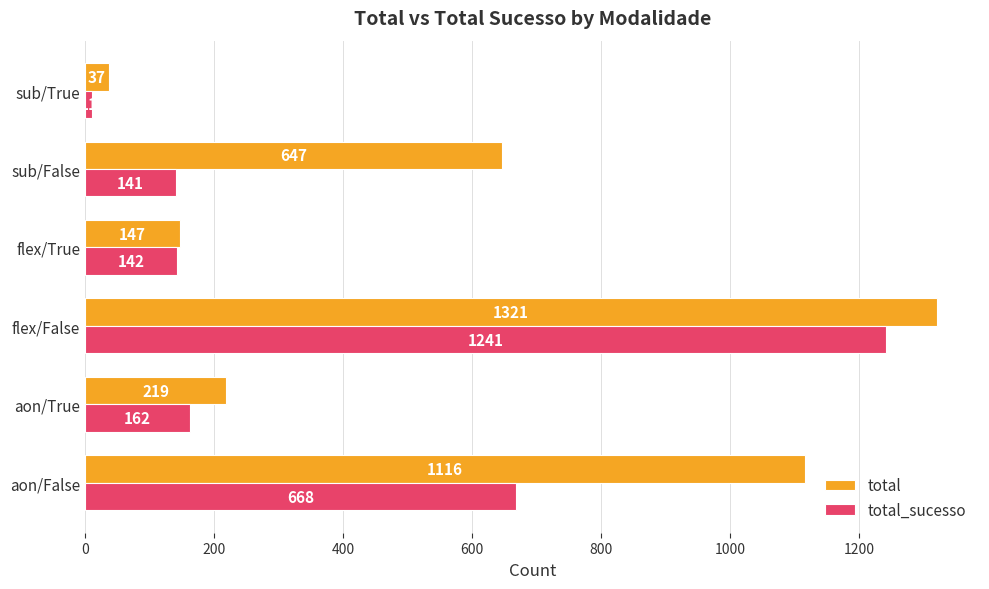

At how many categories does at least one series exceed 1041?

2